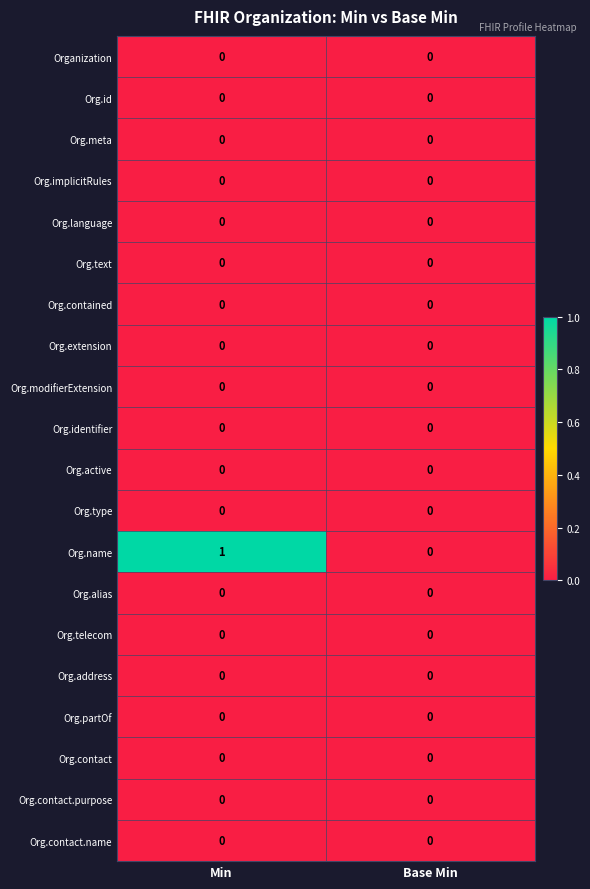

At which category is the sum across all series the highest?

Min